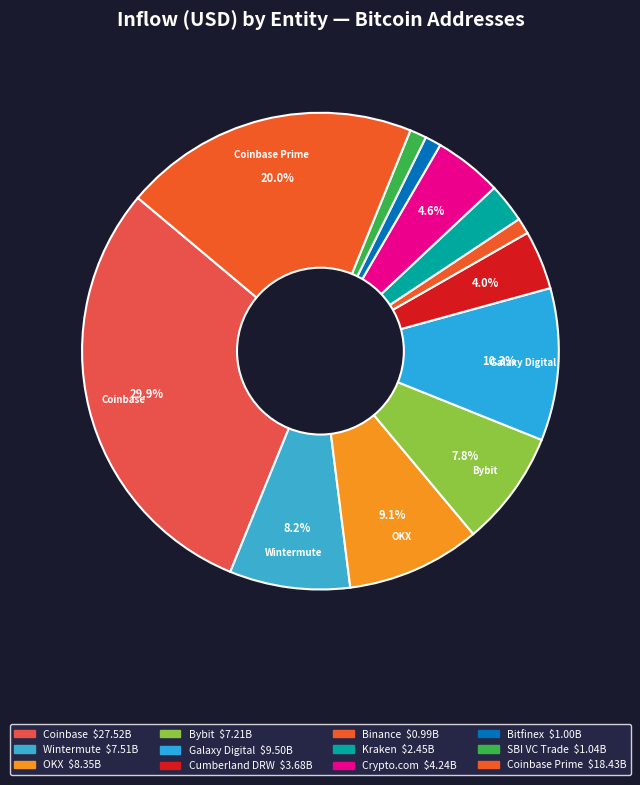

How many slices are in this pie chart?

12